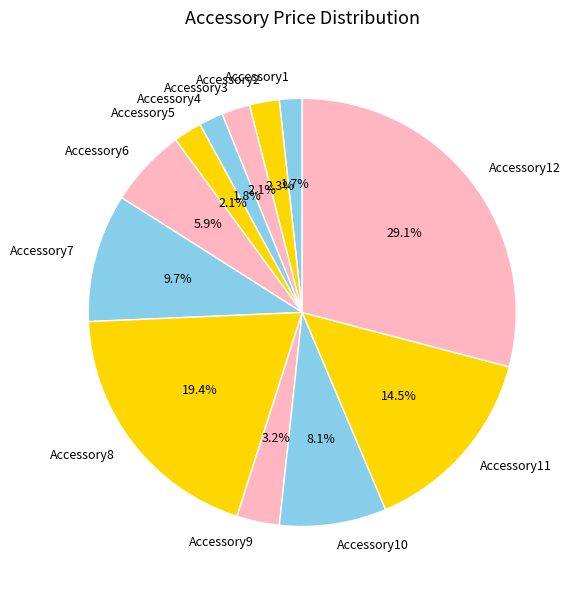

What portion of the pie excludes Accessory3?

97.9%